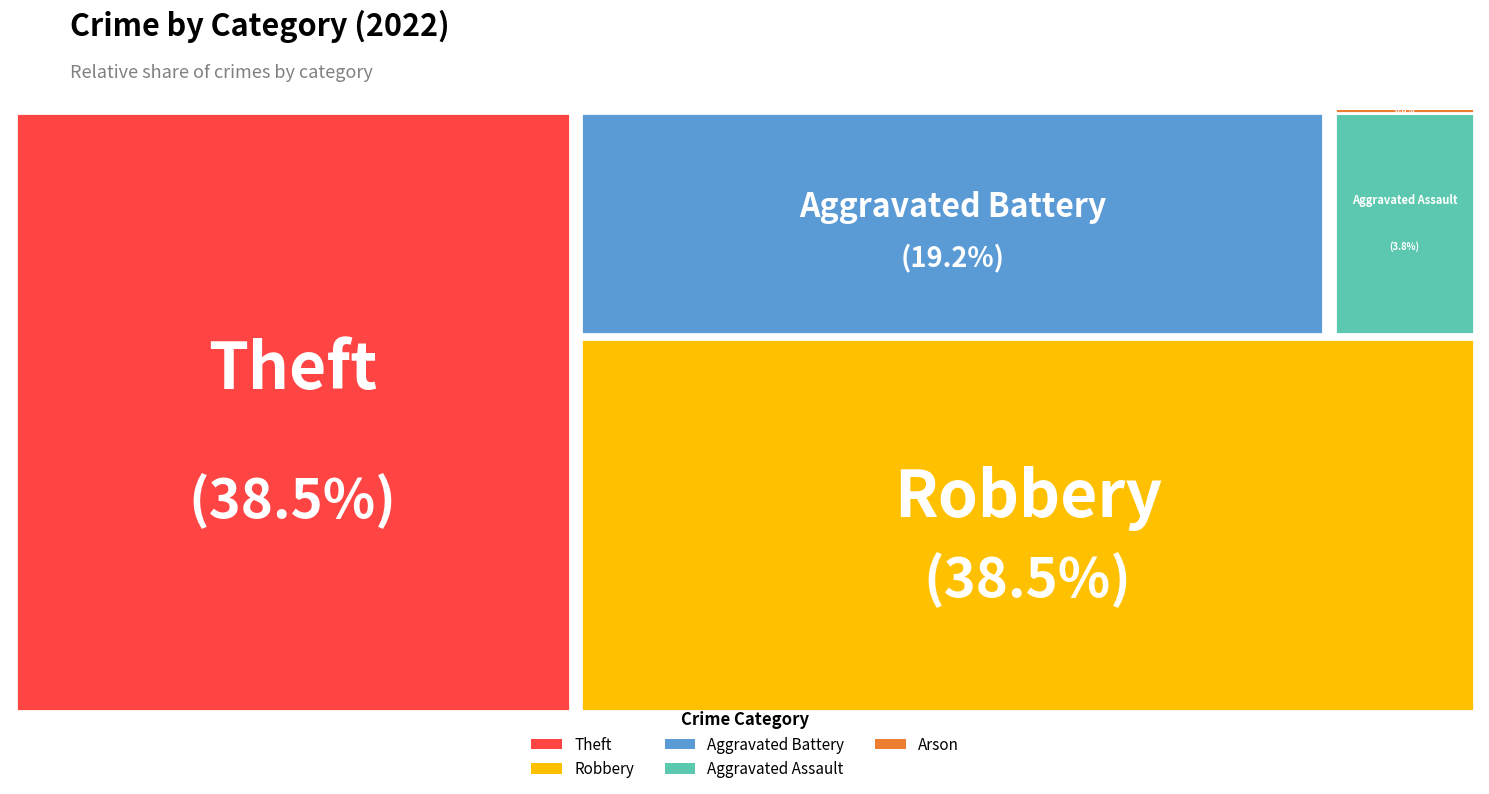

Combined, do Robbery and Arson account for over 50%?

No